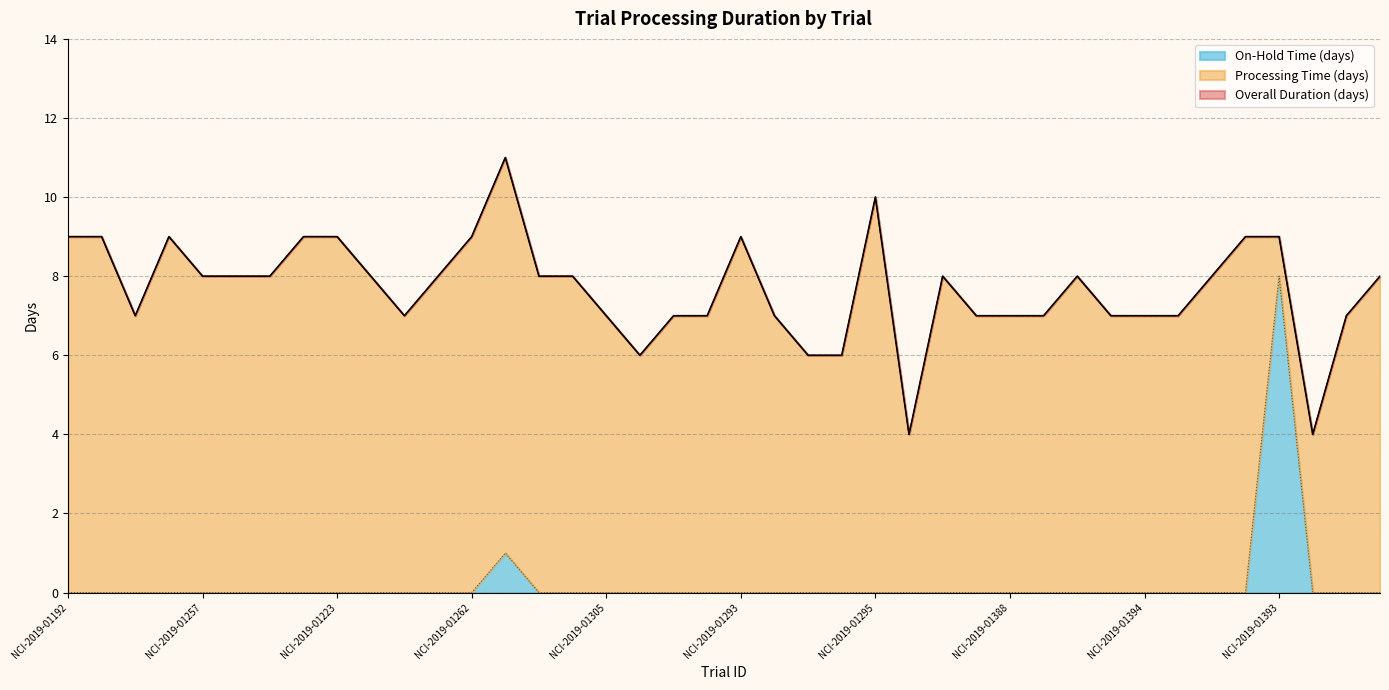

How many data points does each series have?

40